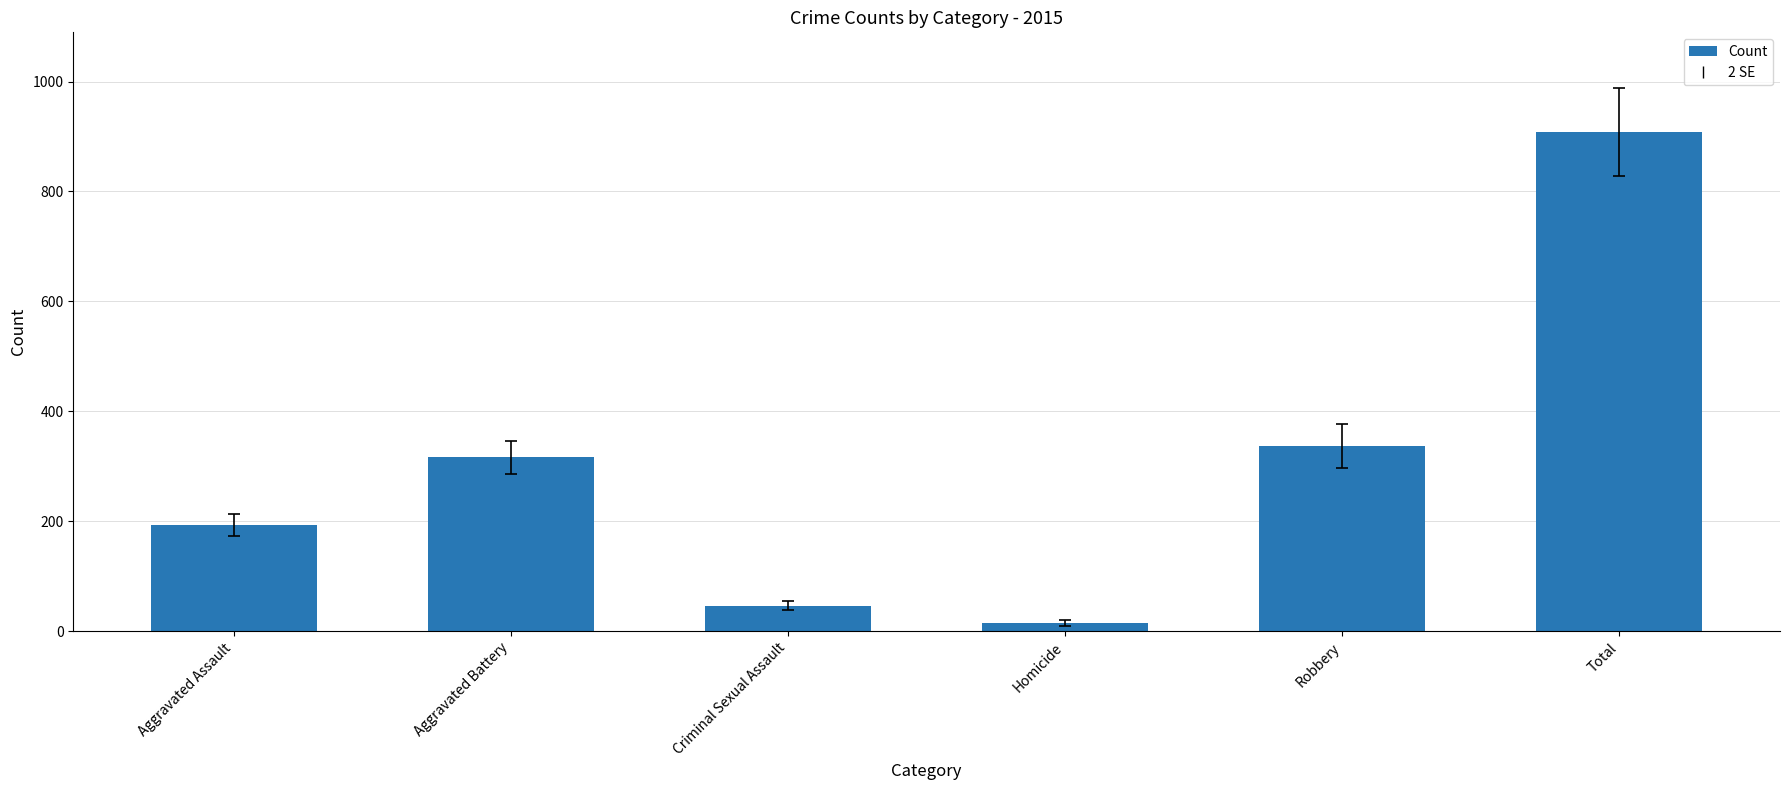

What is the difference between the maximum and minimum values?

893